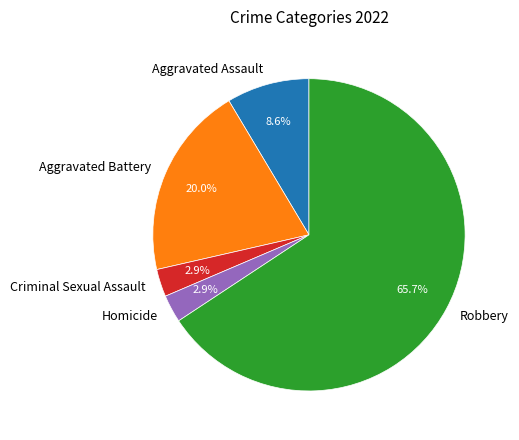

What percentage is NOT represented by Aggravated Battery?

80.0%